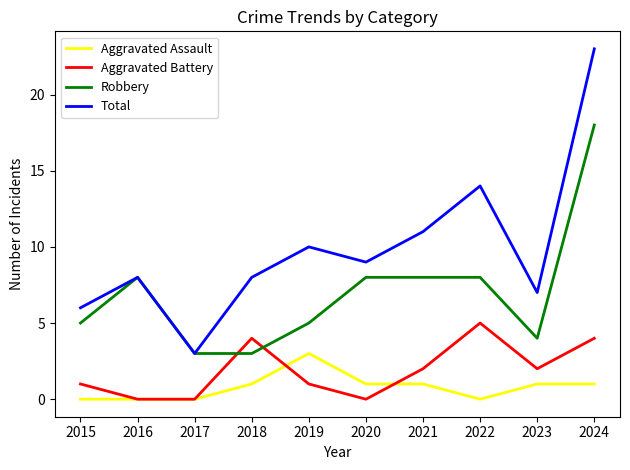

True or false: Robbery and Aggravated Assault cross at least once.

False